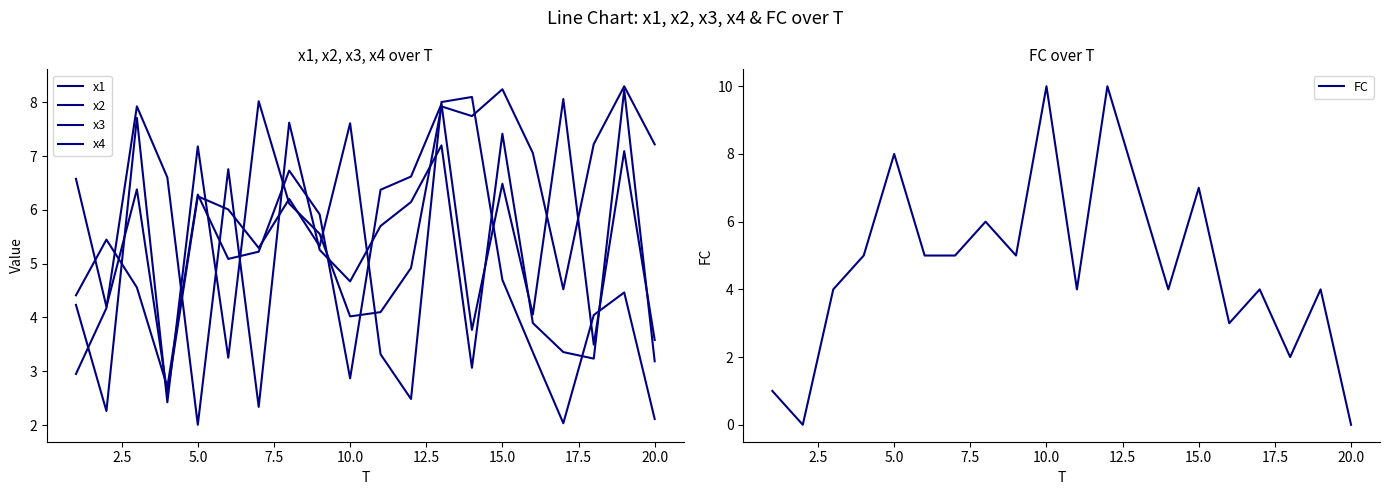

Which series has the largest range (max minus min)?

FC